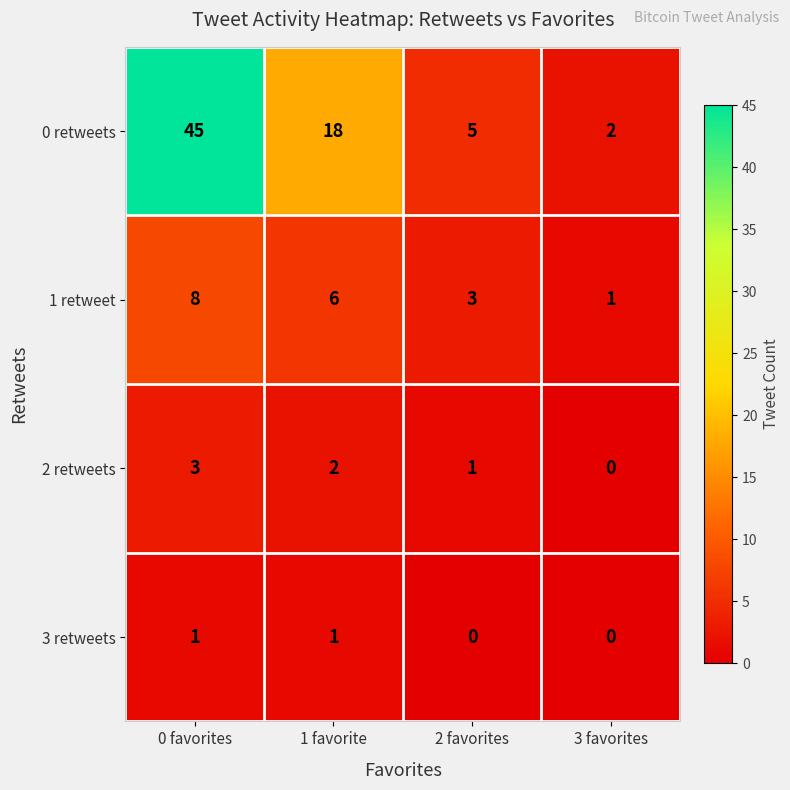

At which label does 2 retweets reach its peak?

0 favorites